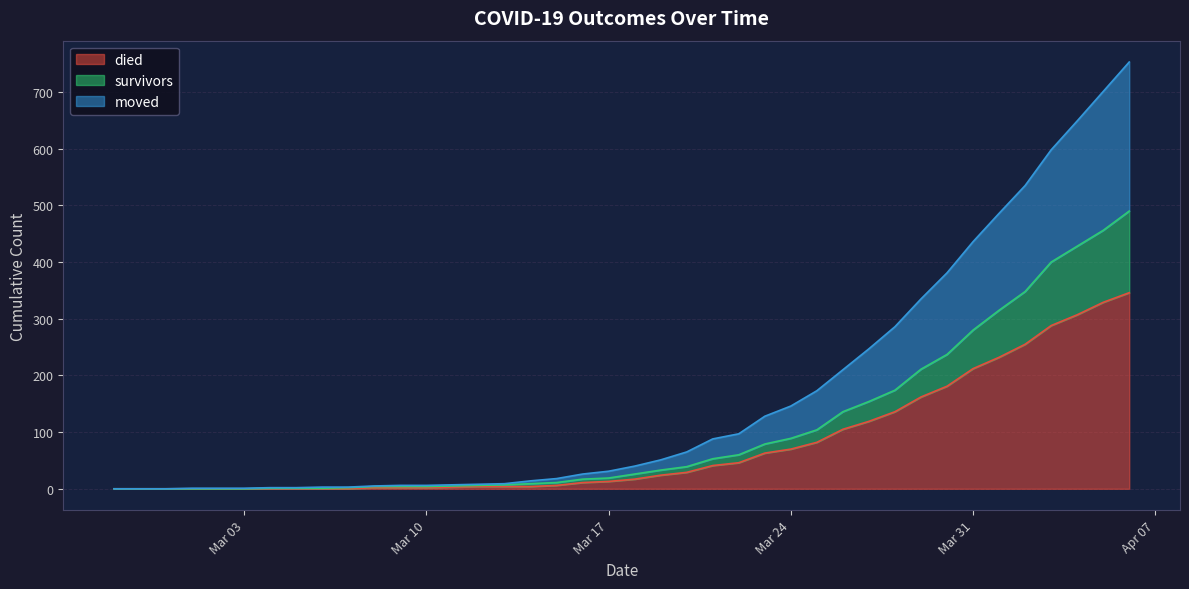

What is the label of the 28th point from the right?

Mar 10